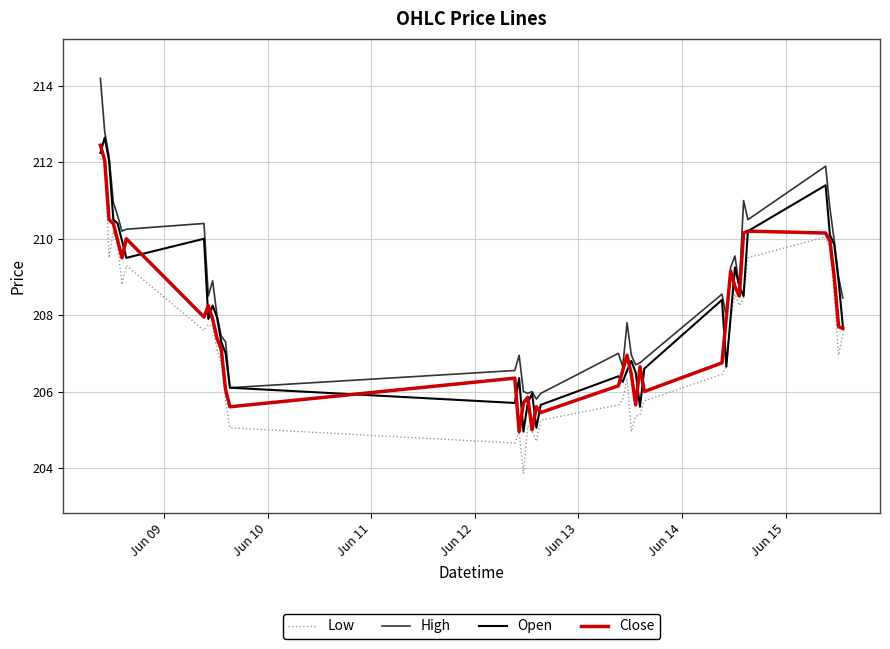

What is the highest value of the Open series?

212.7